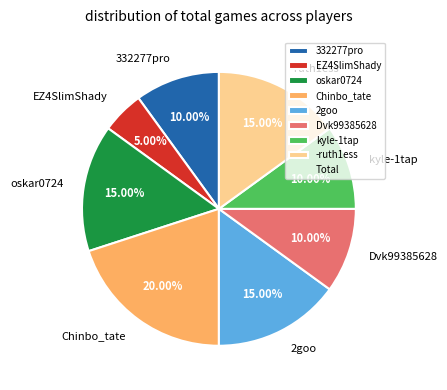

To the nearest percent, what is the combined percentage of Dvk99385628 and 2goo?

25%